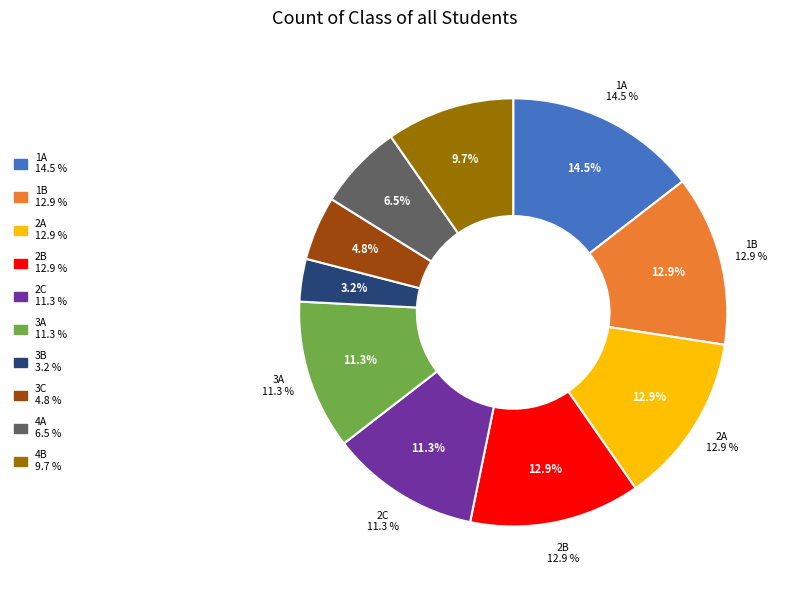

Which slice is the smallest?

3B